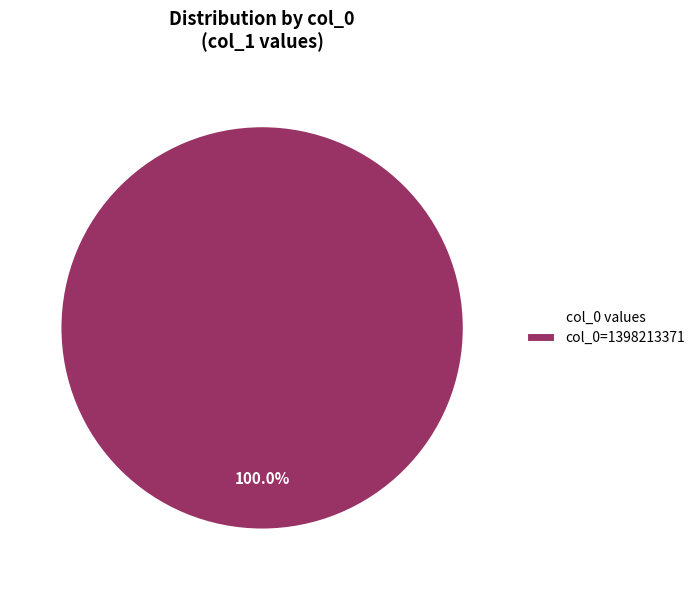

Is col_0=1398213371 the majority of the pie?

Yes